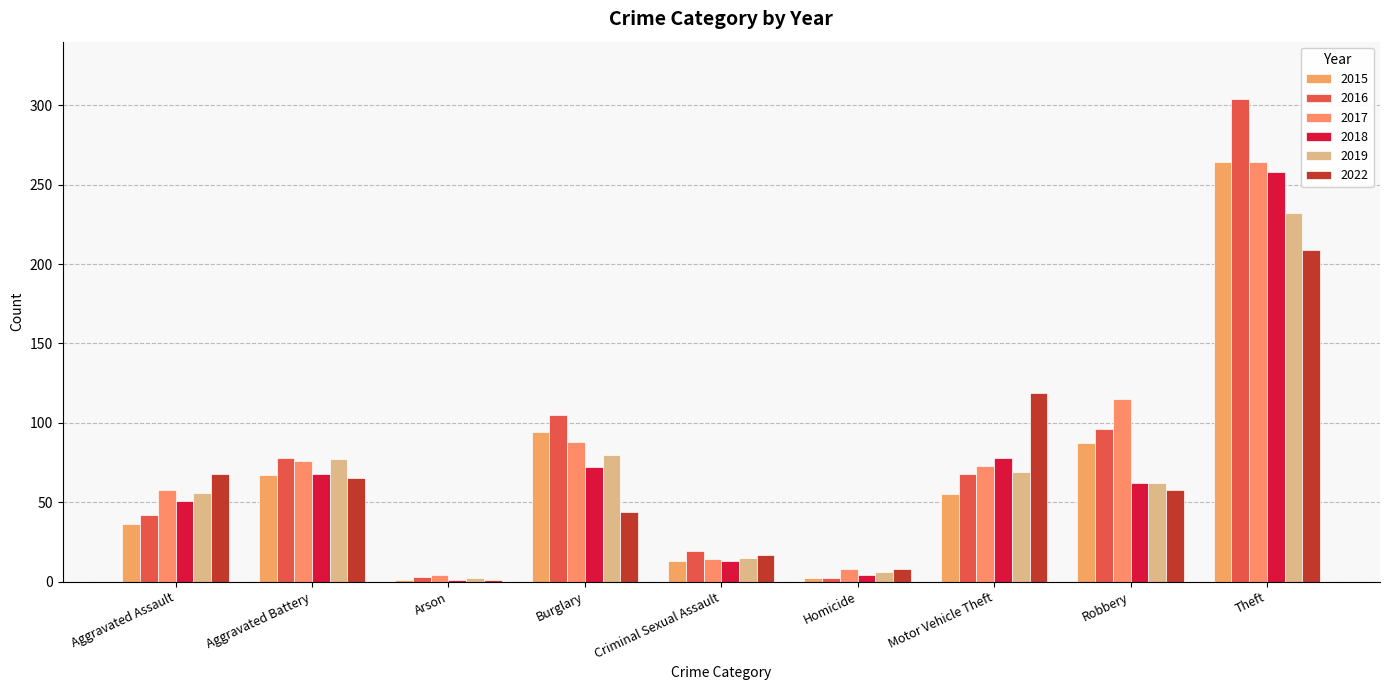

At which category is the sum across all series the highest?

Theft